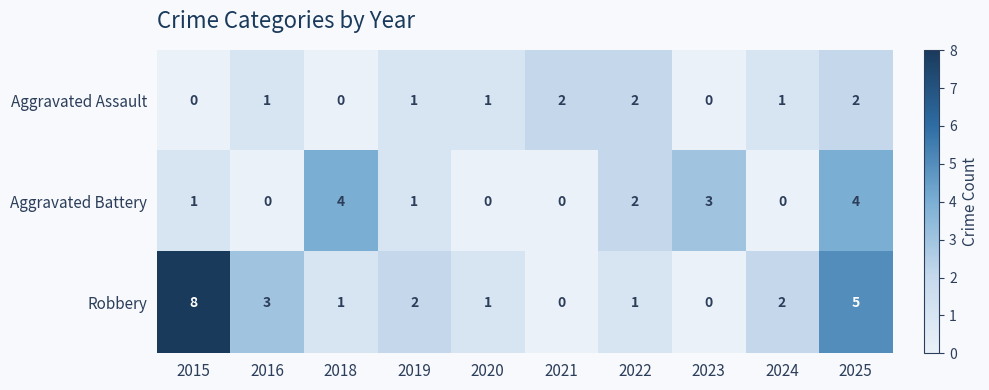

Read the Aggravated Battery value at 2018.

4